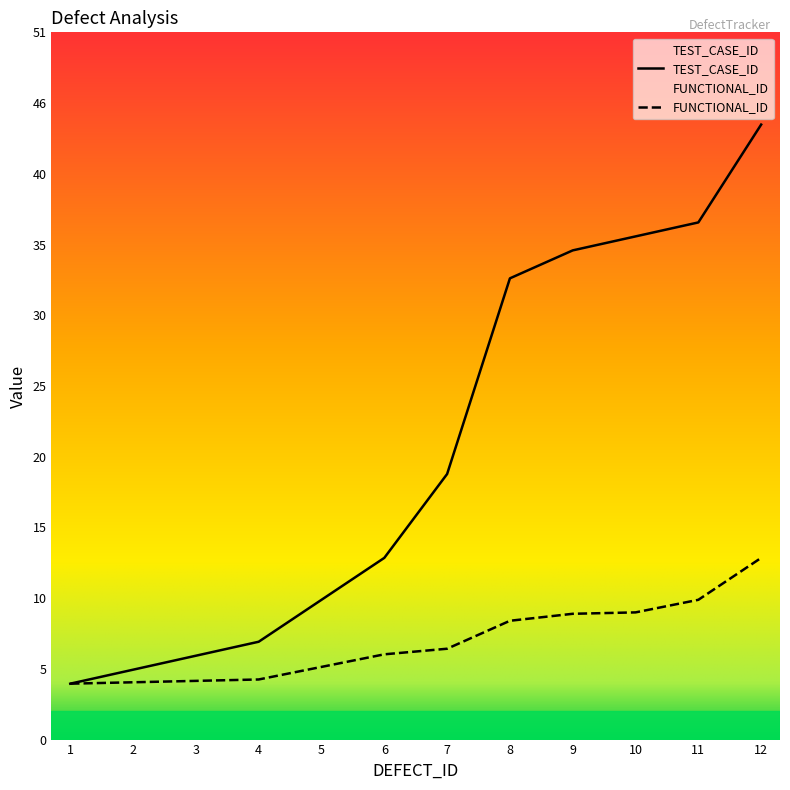

True or false: FUNCTIONAL_ID and TEST_CASE_ID cross at least once.

False